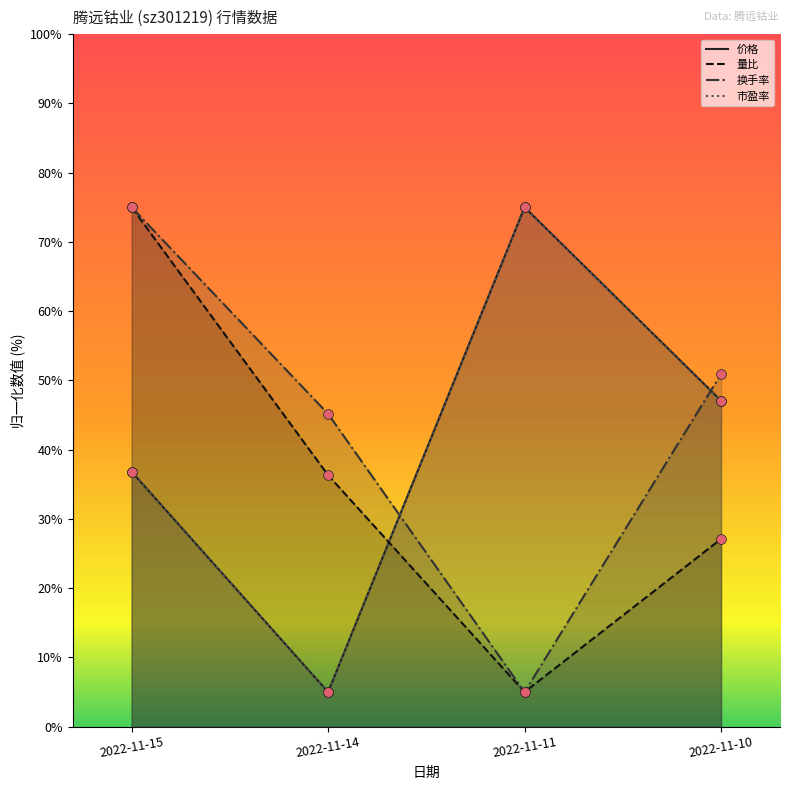

Which series contains the highest Y value?

价格